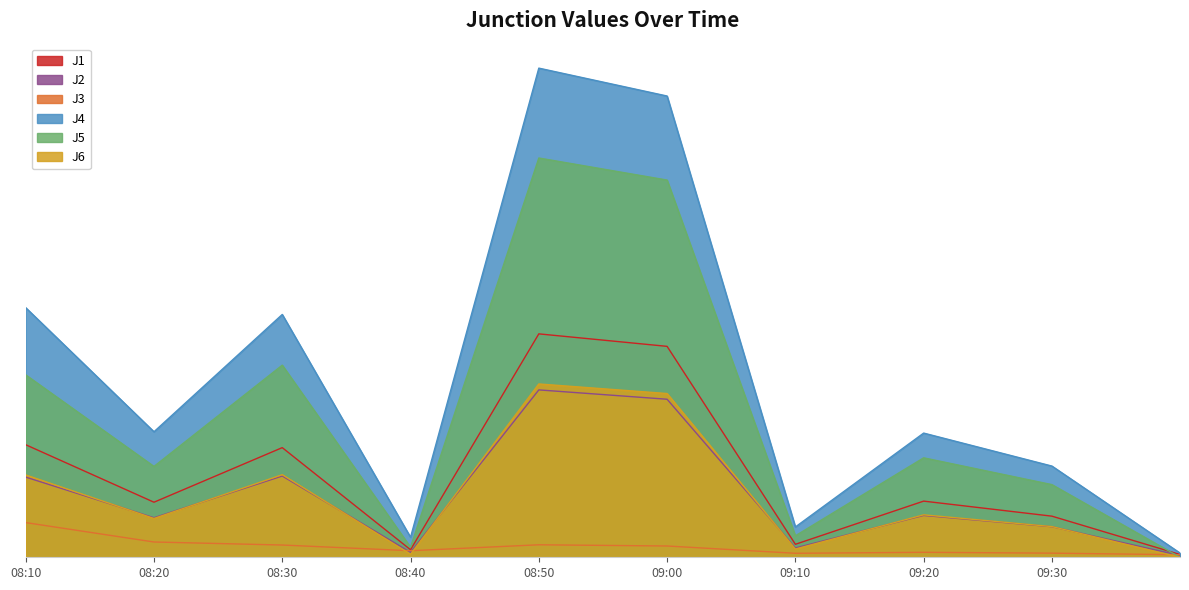

What are all the series names shown in the legend?

J1, J2, J3, J4, J5, J6